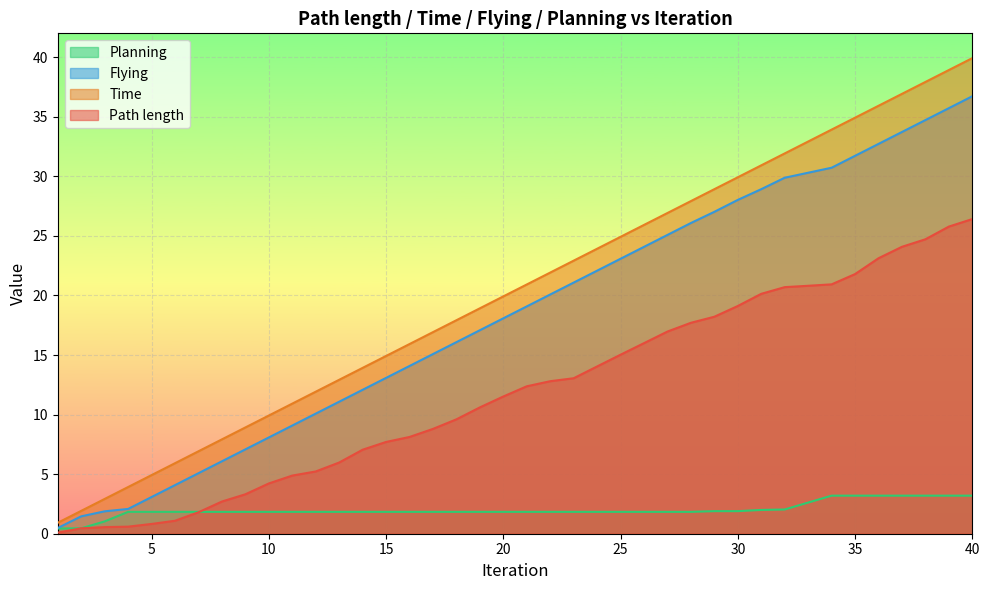

Is it true that Flying equals 16.8 at 13?

False